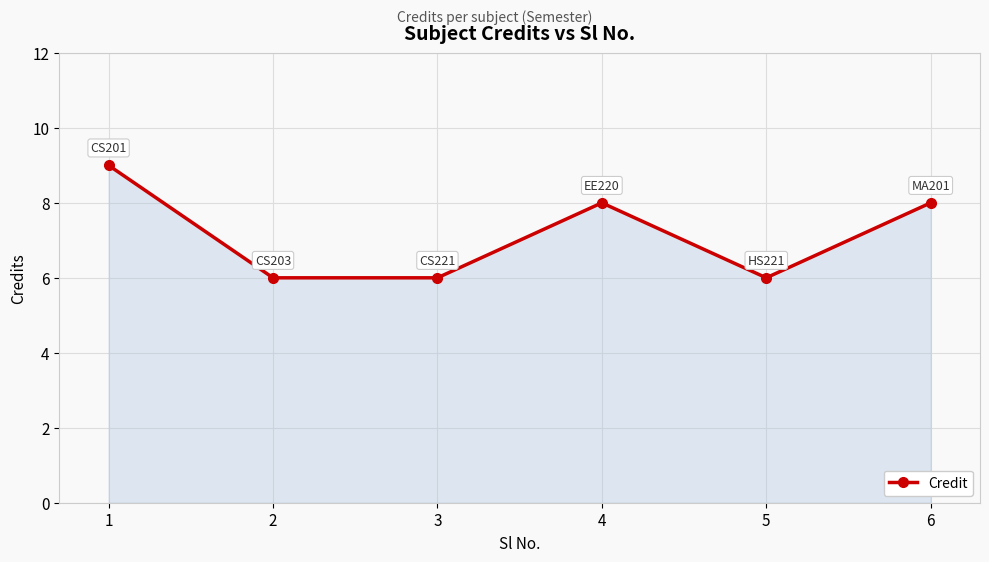

Reading left to right, extract all data points from this chart.

9	6	6	8	6	8